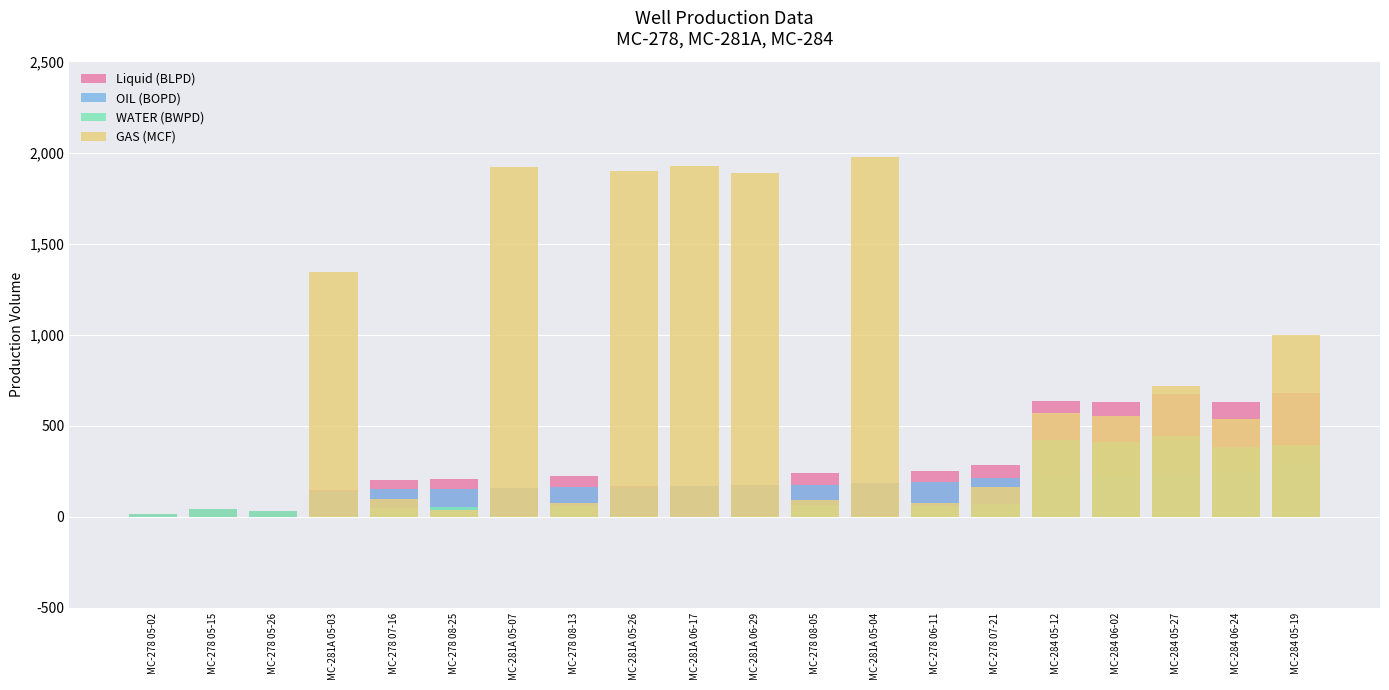

Which series changed the most between MC-284 05-27 and MC-284 06-24?

GAS (MCF)